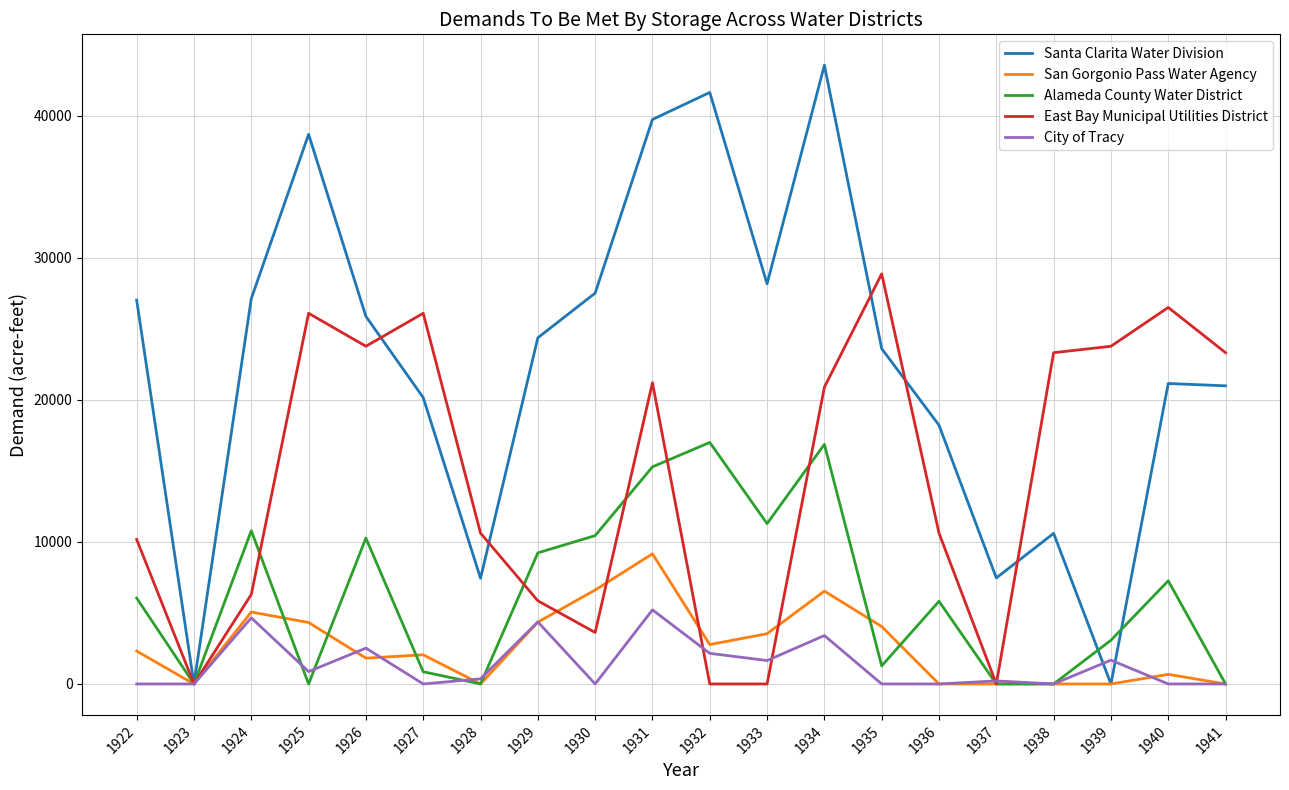

Which series has the largest total across all categories?

Santa Clarita Water Division